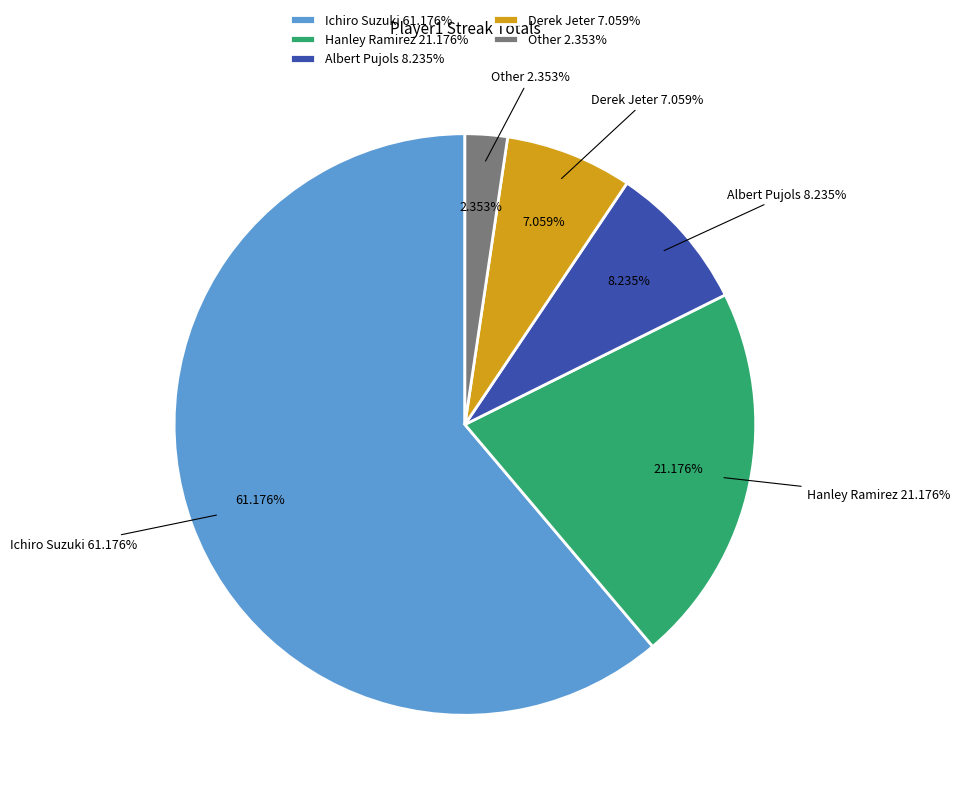

What percentage is NOT represented by Derek Jeter?

92.9%